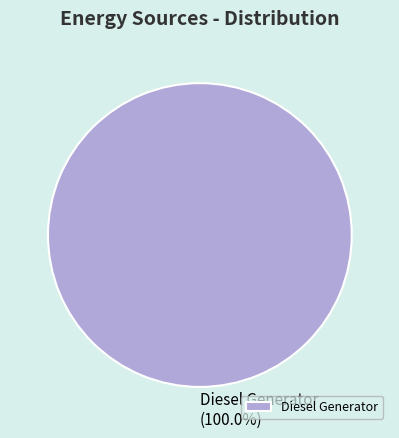

Is there any slice that represents more than half of the pie?

Yes